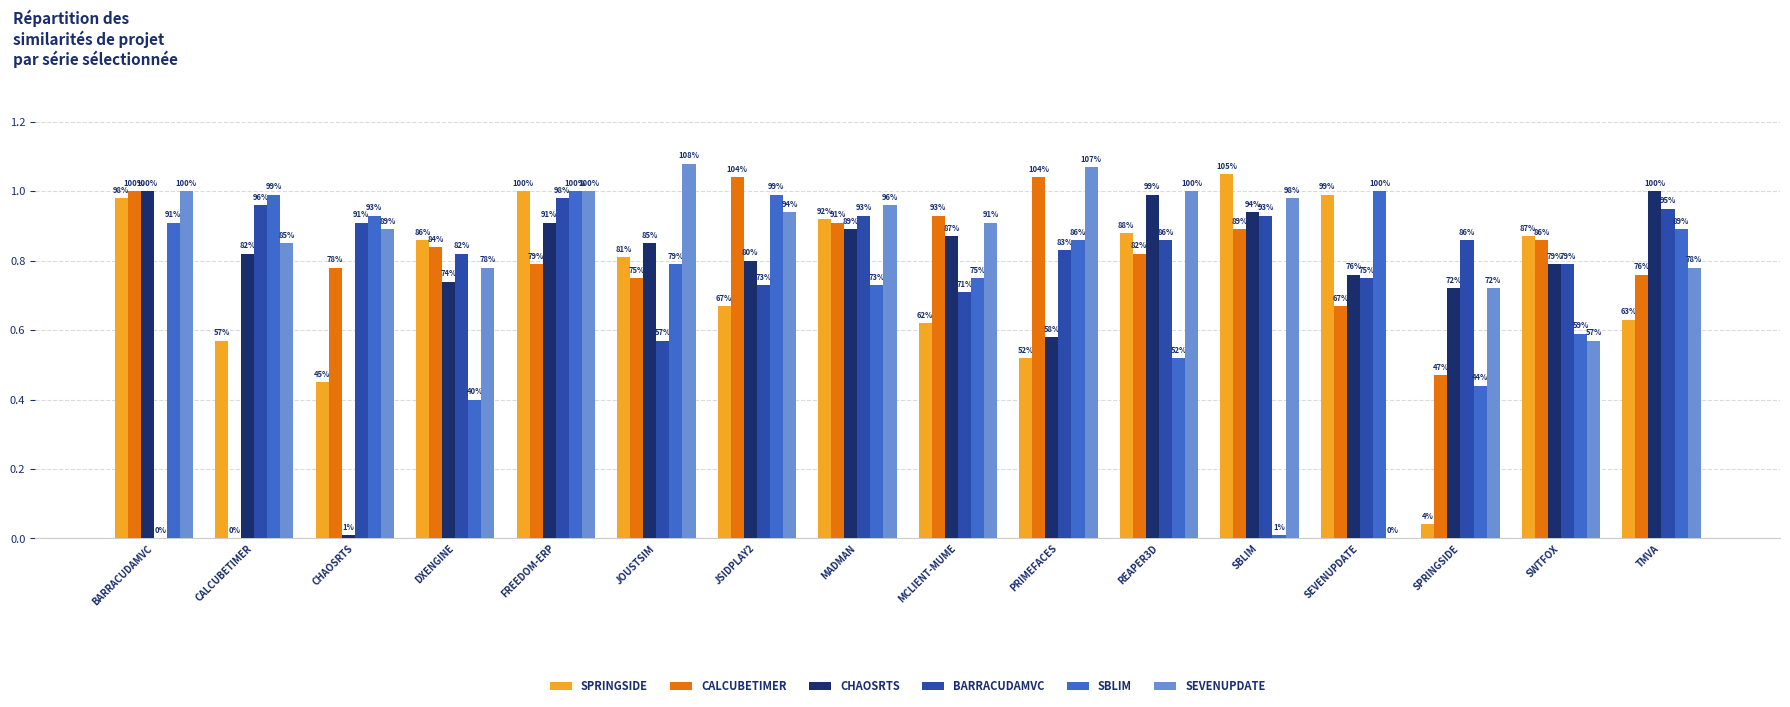

Is it true that sevenupdate.csv equals 1.6 at FREEDOM-ERP?

False